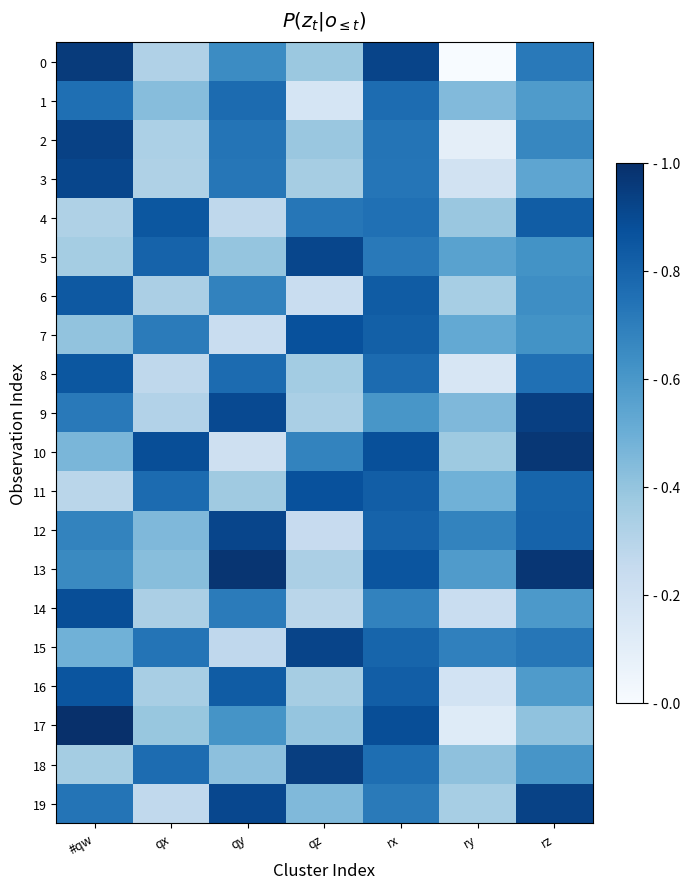

Rank the series by their maximum value, from highest to lowest.

17, 13, 10, 0, 18, 9, 2, 19, 15, 12, 5, 3, 14, 11, 7, 16, 4, 8, 6, 1